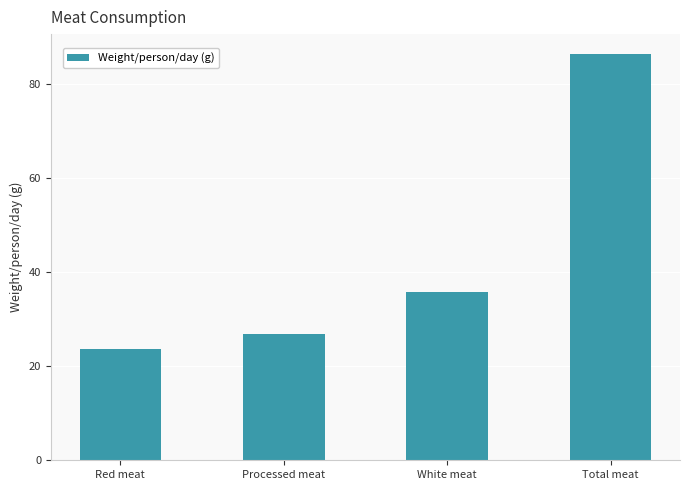

List the labels in order of value, smallest first.

Red meat, Processed meat, White meat, Total meat